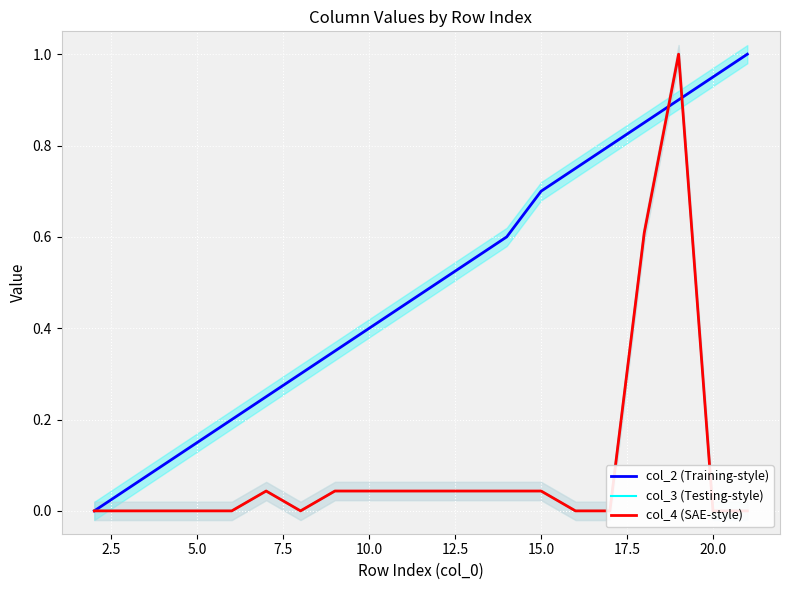

True or false: col_2 (Training-style) has a value of 0.4 at 10.0.

True